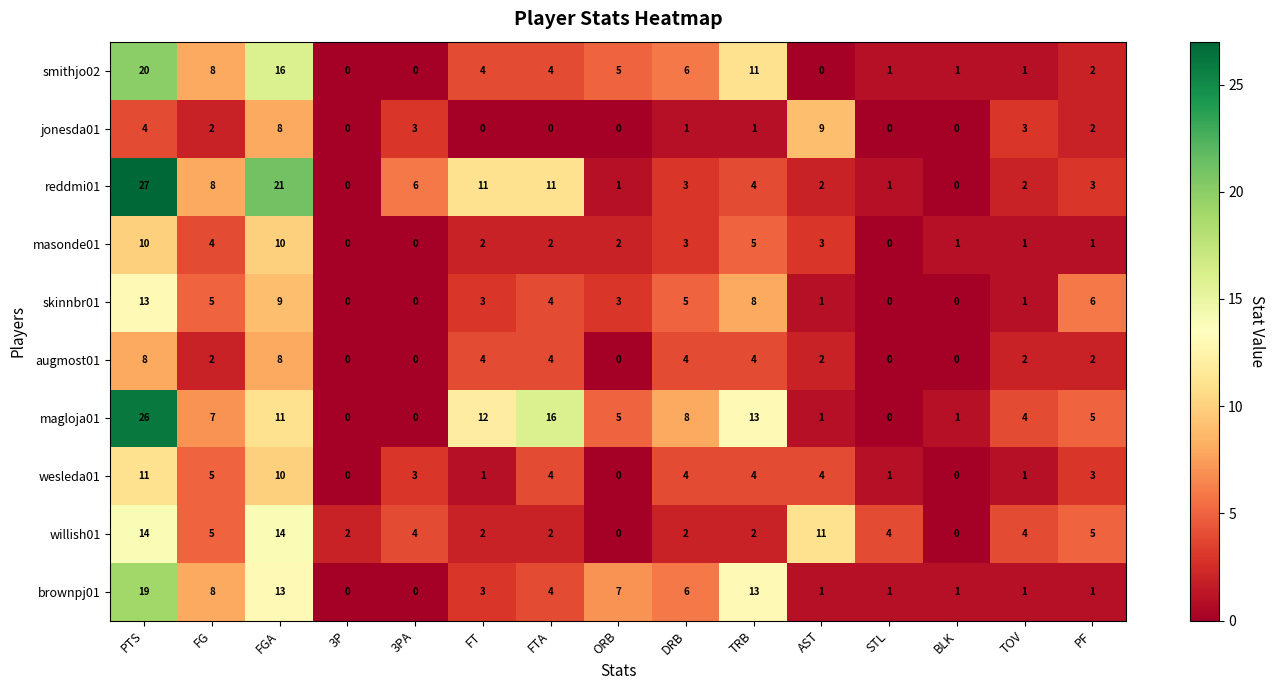

What is the maximum value shown in the chart?

27